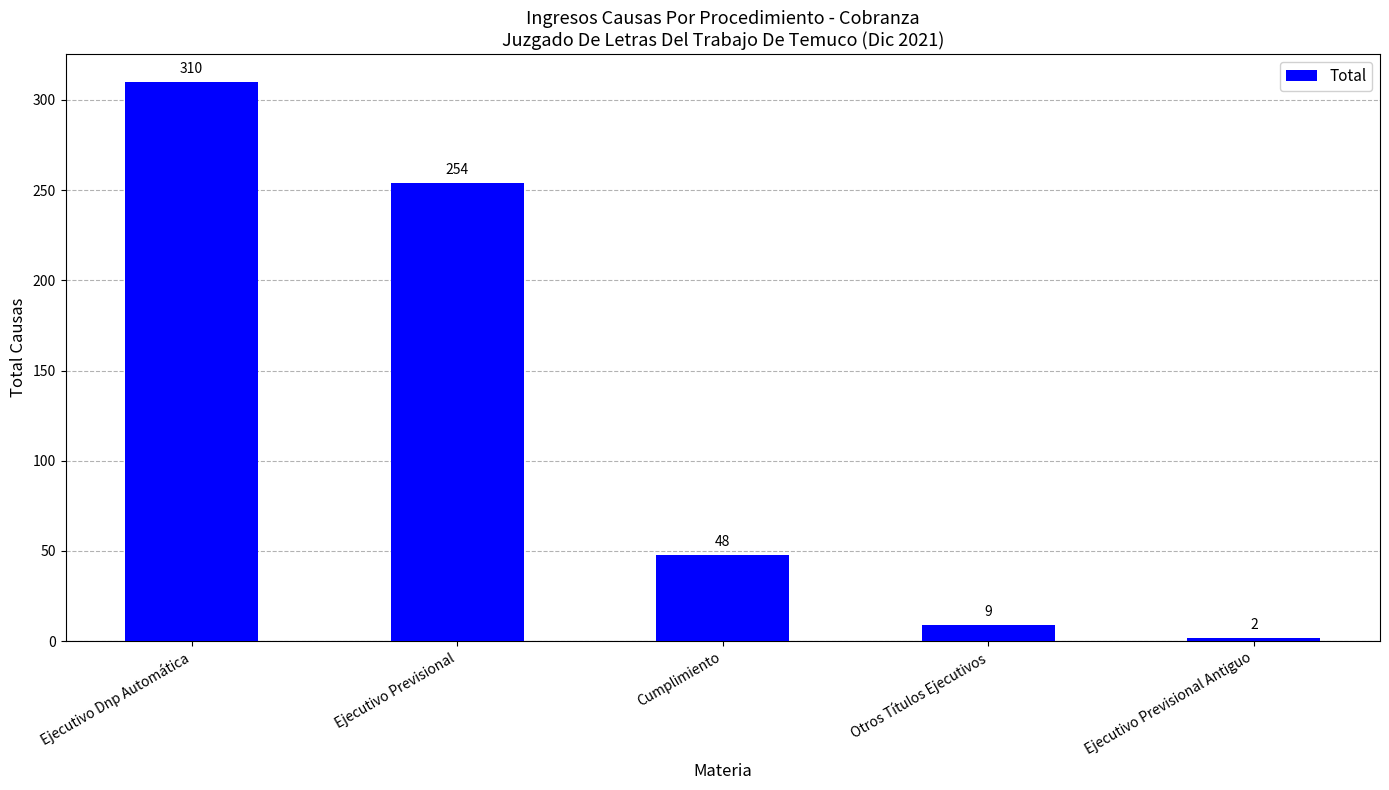

The value at Otros Títulos Ejecutivos is 9. True or false?

True